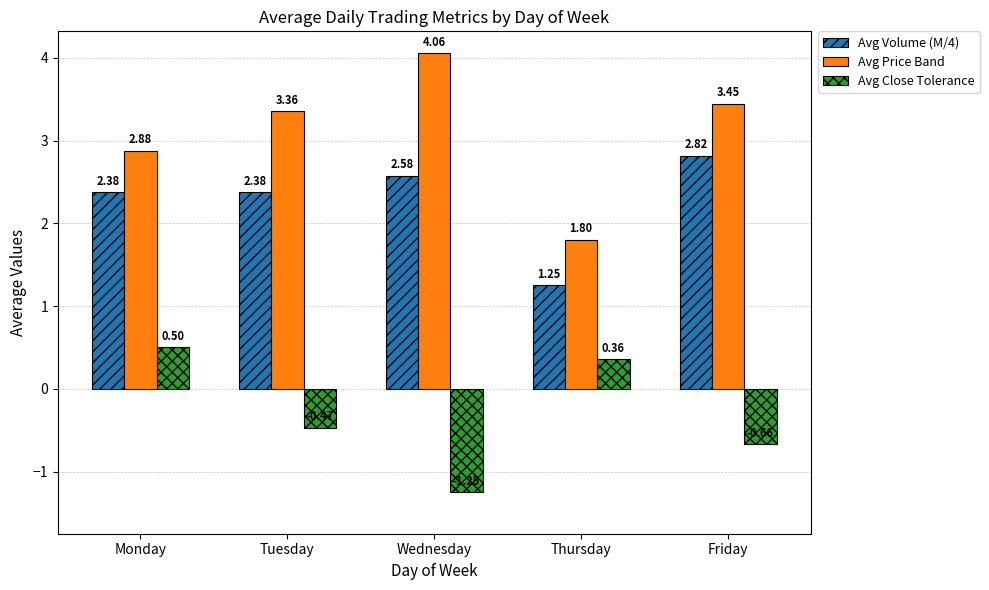

Is the value of Avg Close Tolerance at Tuesday greater than the value of Avg Price Band at Friday?

No